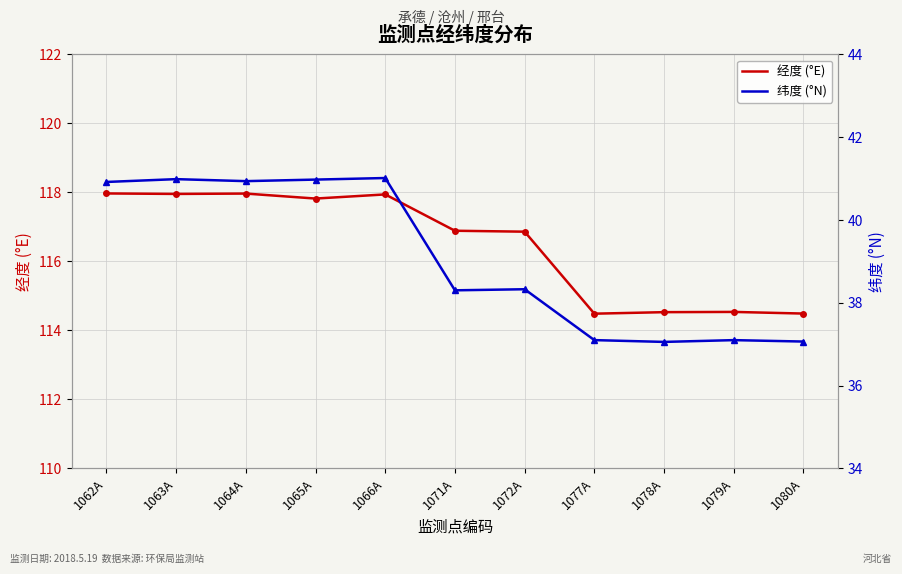

Is it true that 经度 (°E) equals 117.8 at 1065A?

True